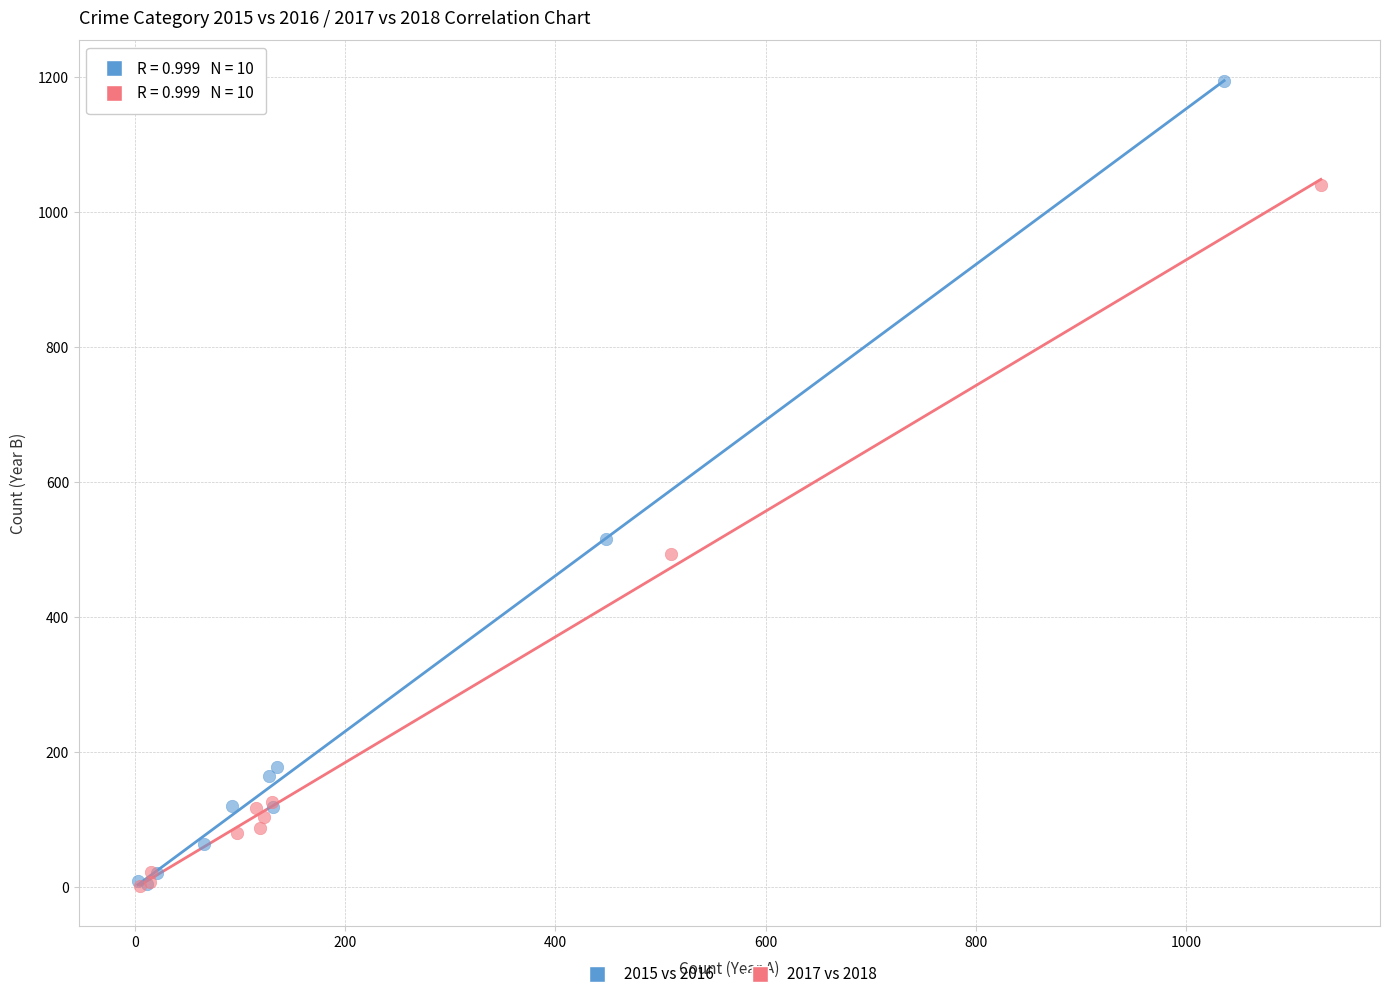

What are all the series names shown in the legend?

2015 vs 2016, 2017 vs 2018